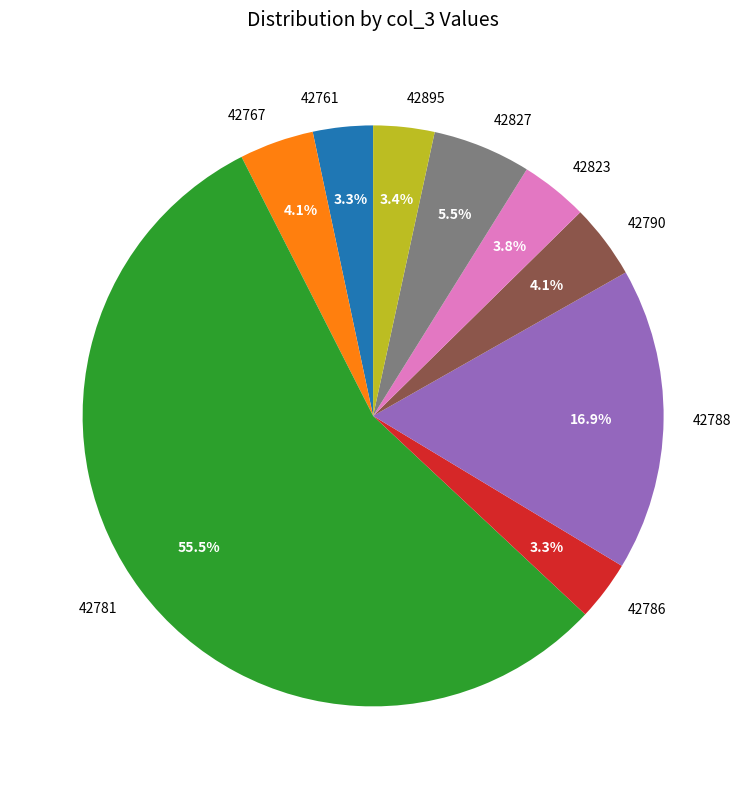

Which category has the biggest portion of the pie?

42781